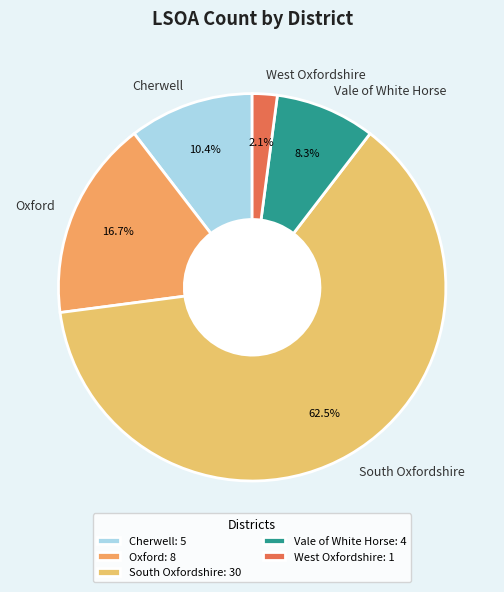

Which has a higher value, Oxford or South Oxfordshire?

South Oxfordshire